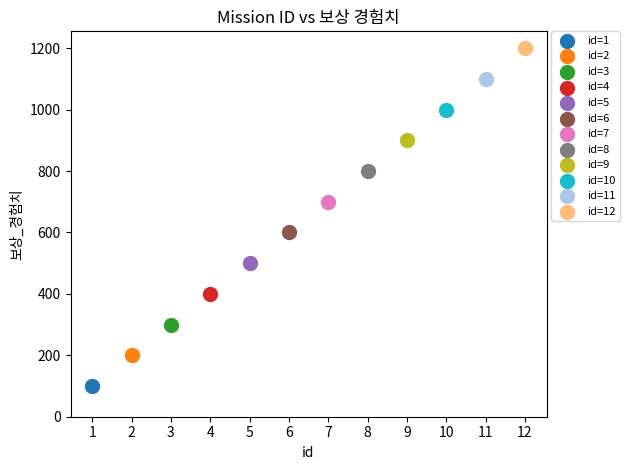

What are all the series names shown in the legend?

id=1, id=2, id=3, id=4, id=5, id=6, id=7, id=8, id=9, id=10, id=11, id=12